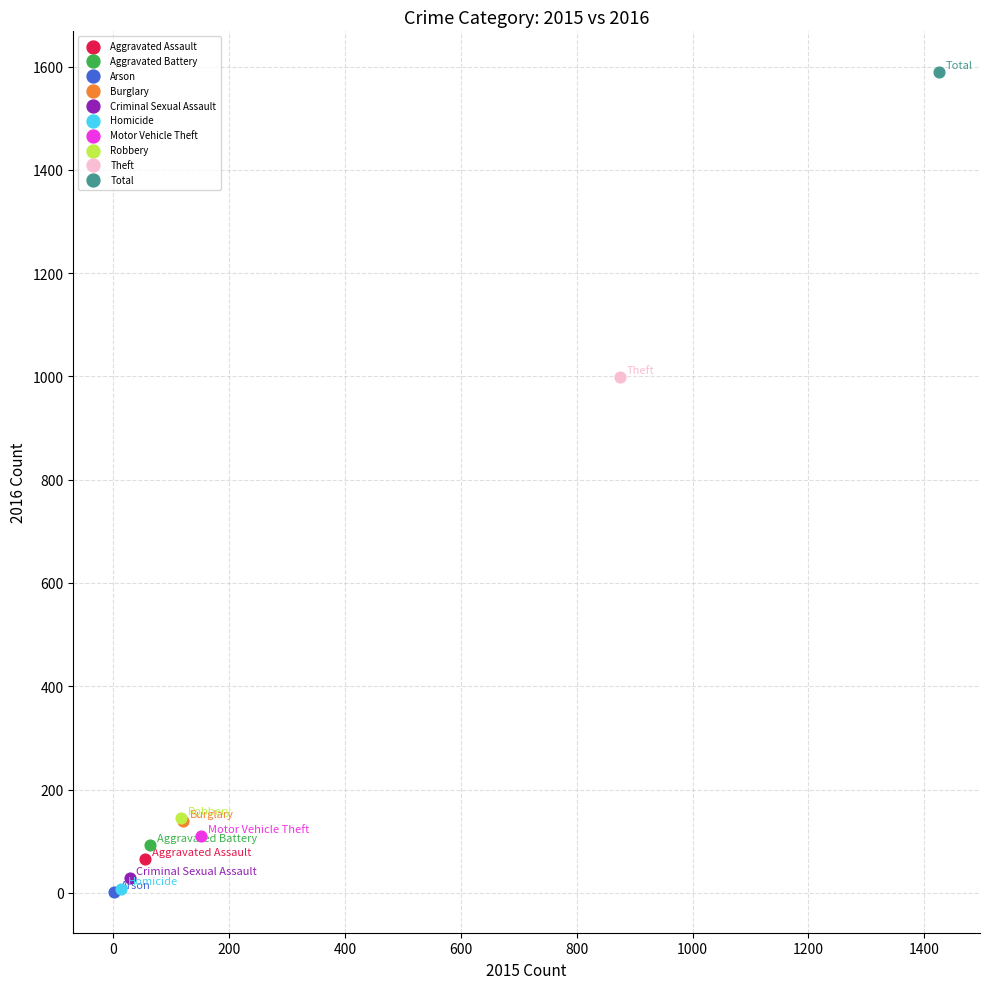

What are all the series names shown in the legend?

Aggravated Assault, Aggravated Battery, Arson, Burglary, Criminal Sexual Assault, Homicide, Motor Vehicle Theft, Robbery, Theft, Total